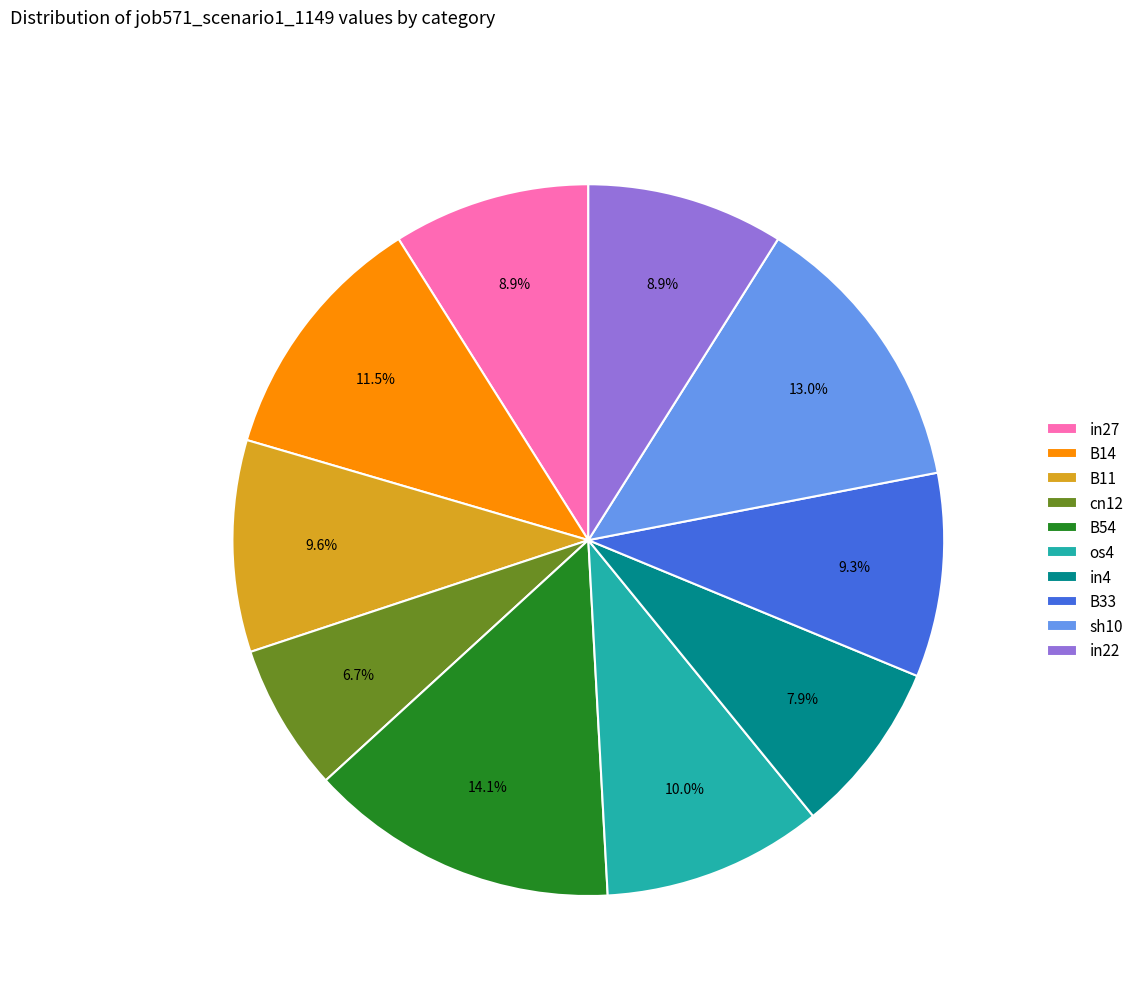

The in22 slice represents 1% of the pie. True or false?

False